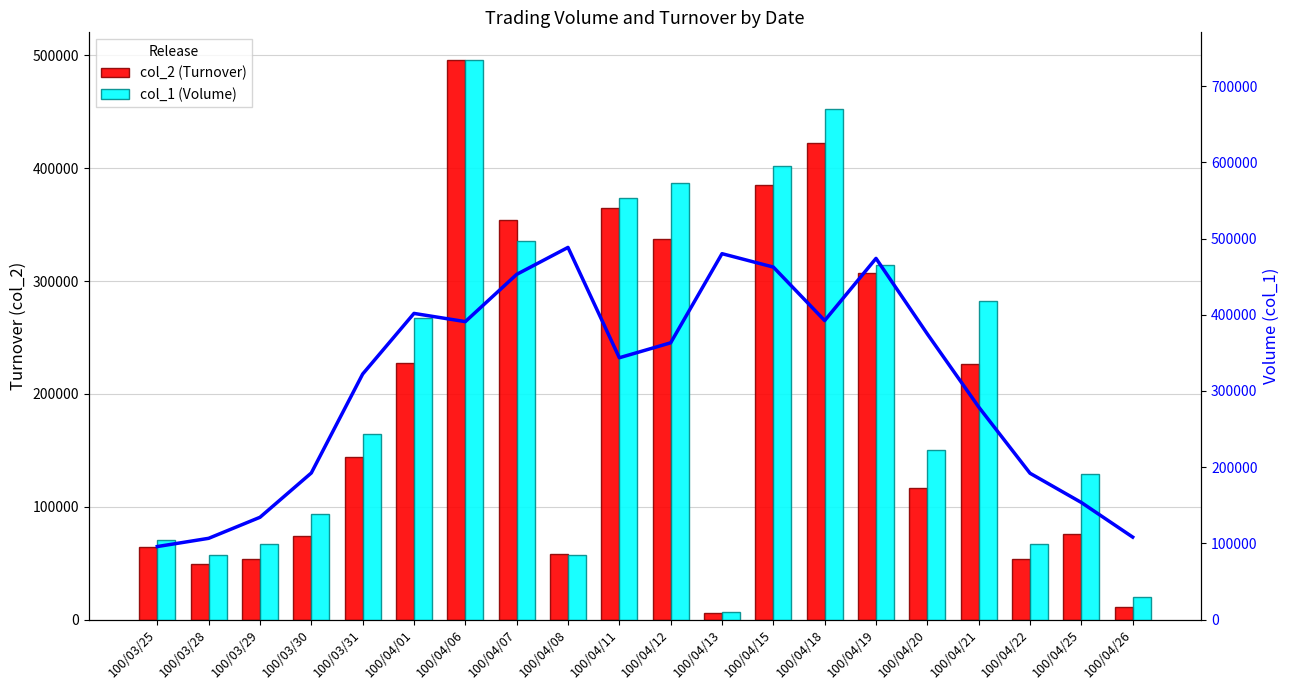

What is the approximate value of col_1 (Volume) at 100/04/18, to the nearest 10?

670000